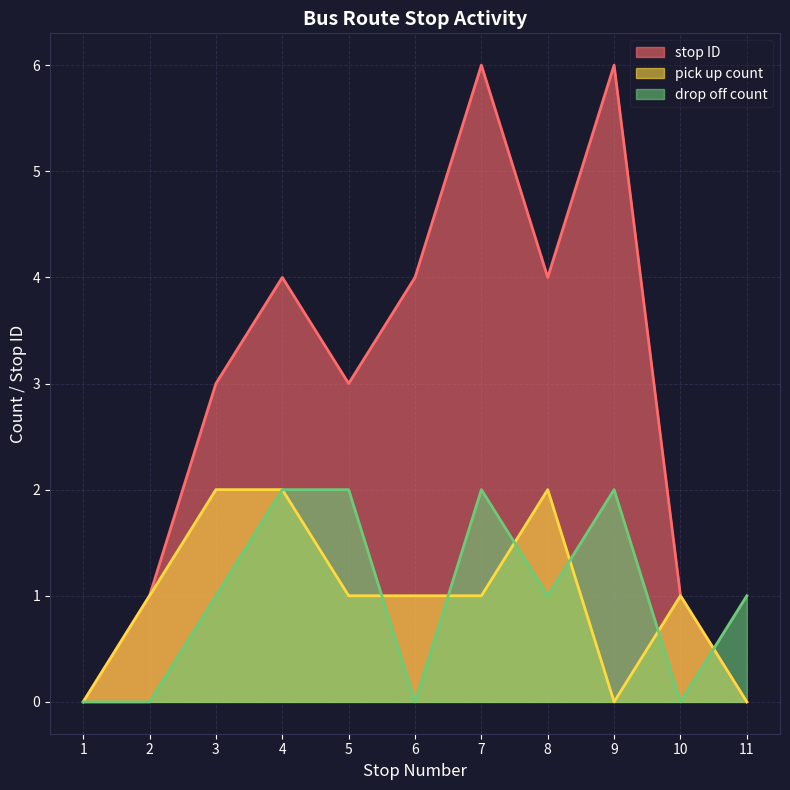

Which category has the highest value in the drop off count series?

4